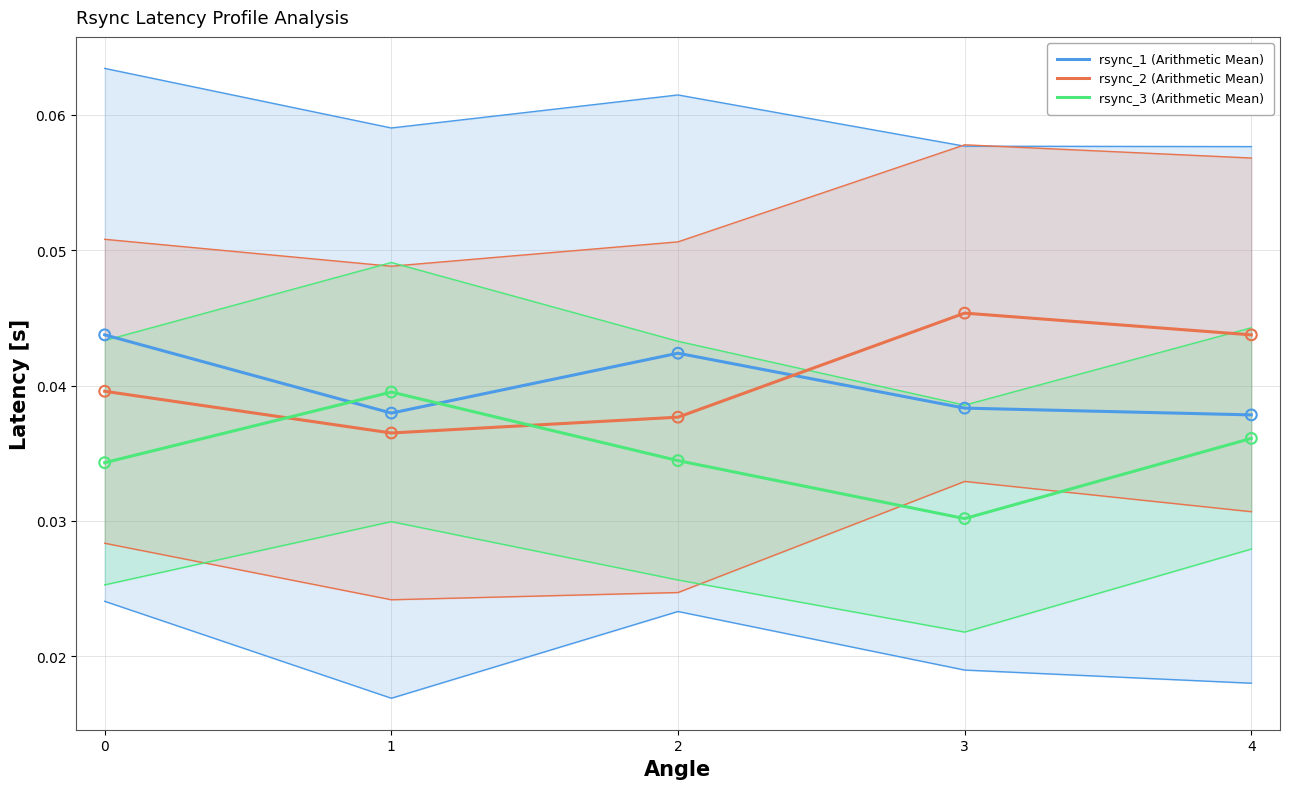

Which series contains the highest Y value?

rsync_2 (Arithmetic Mean)